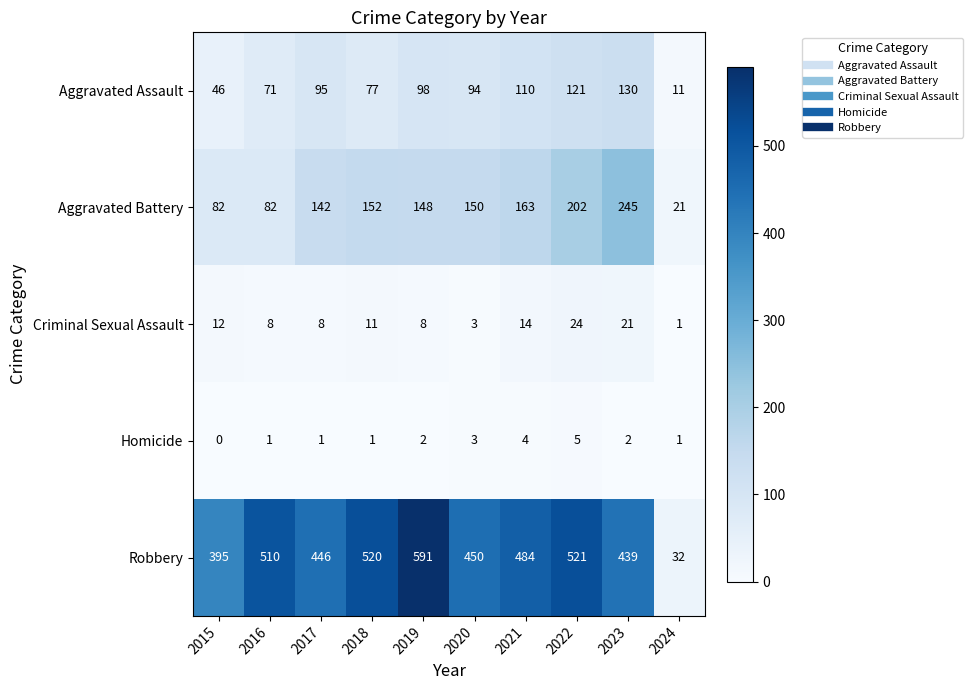

What is the total value across all series at 2024?

66